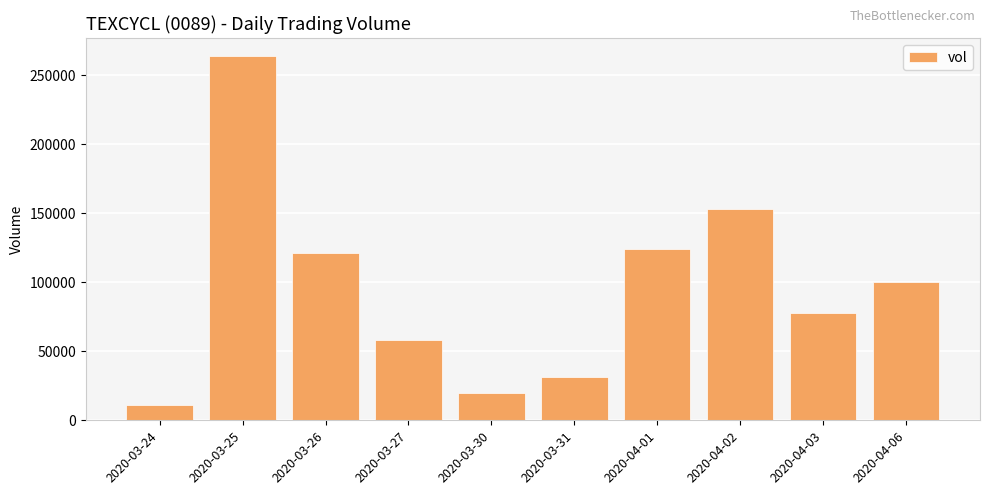

What is the change in value from 2020-03-25 to 2020-03-27?

-205100